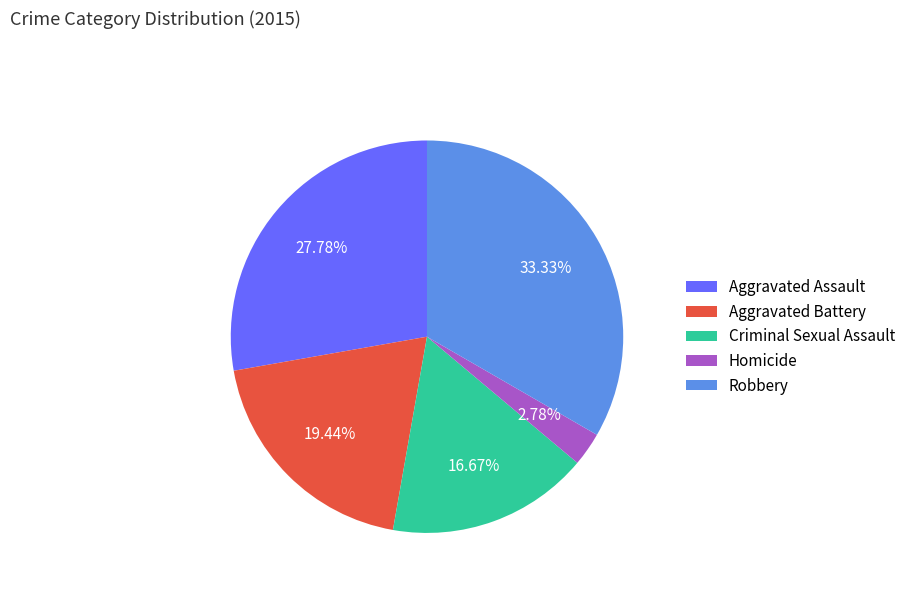

To the nearest percent, what is the average slice percentage?

20%